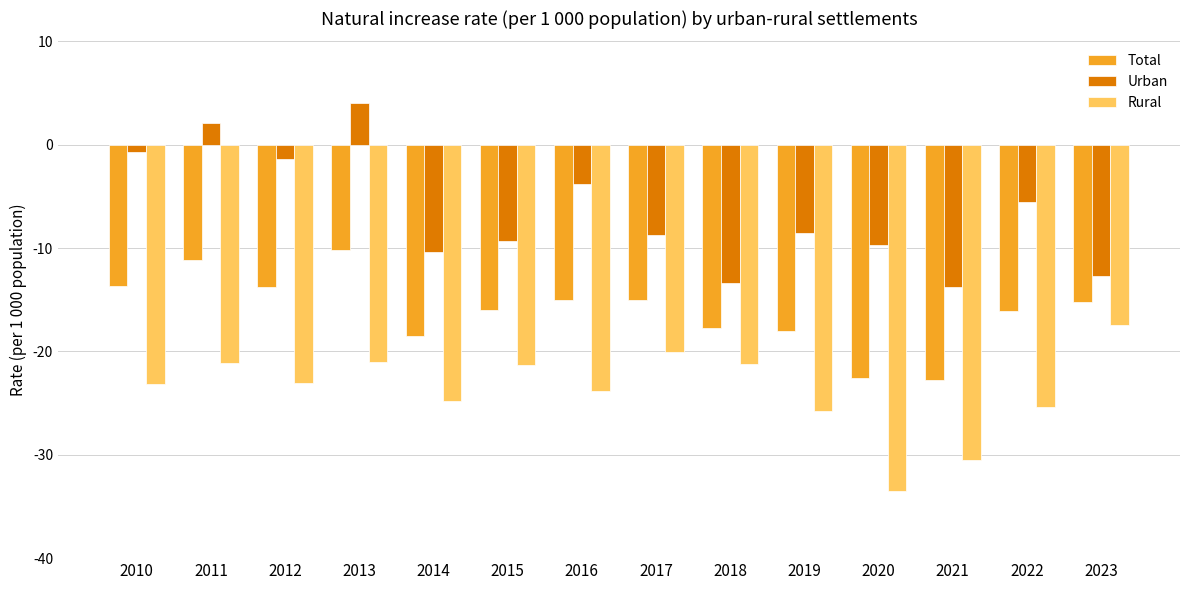

How many bars are there in total?

42